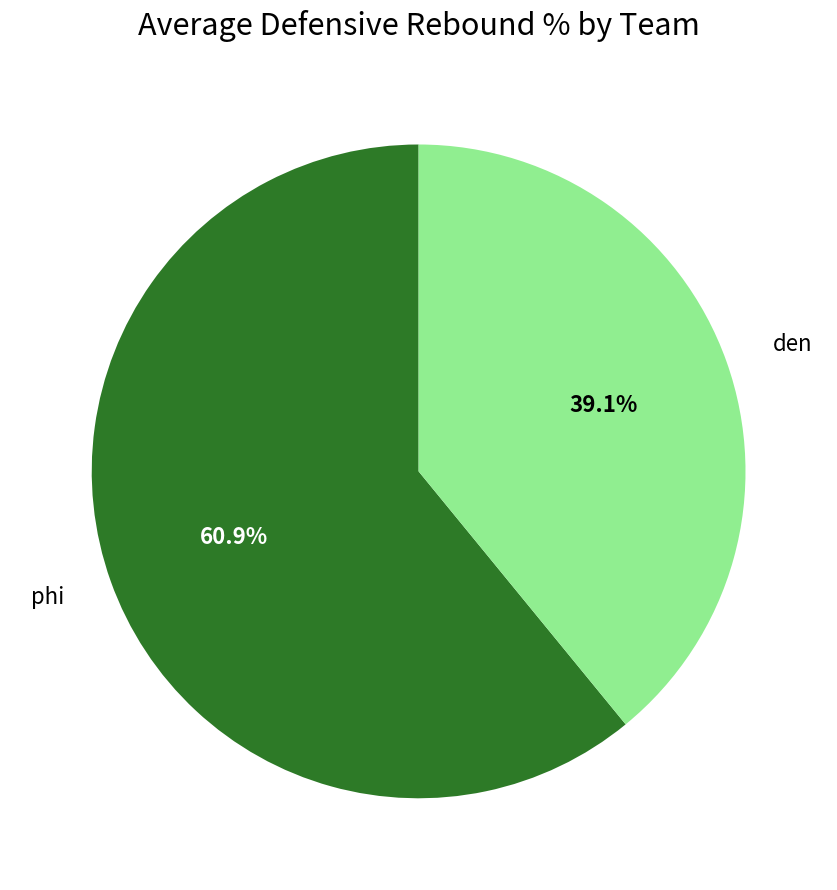

Is there any slice that represents more than half of the pie?

Yes